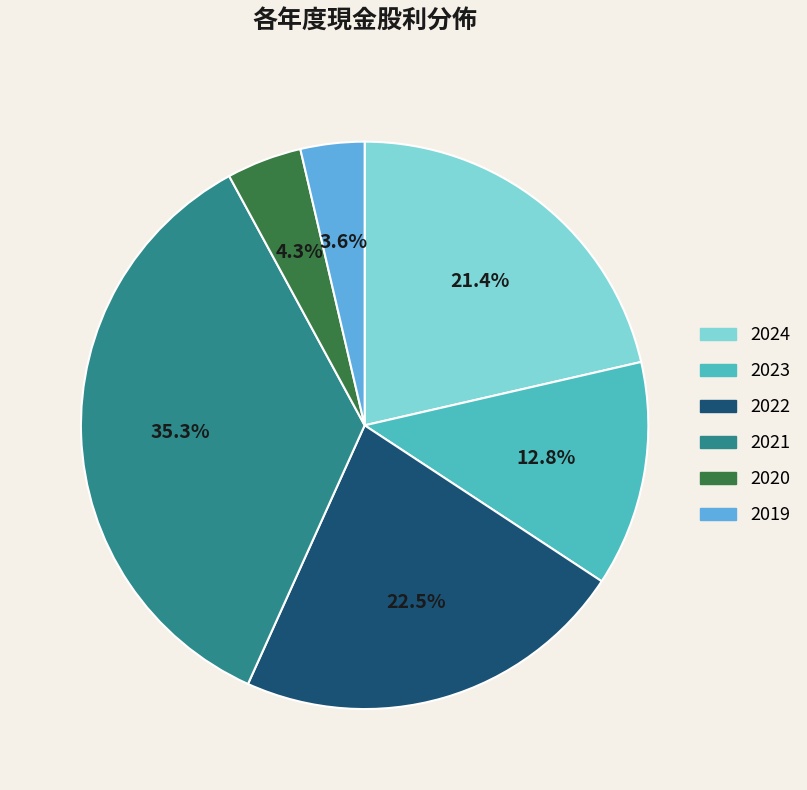

Does any single category account for the majority?

No